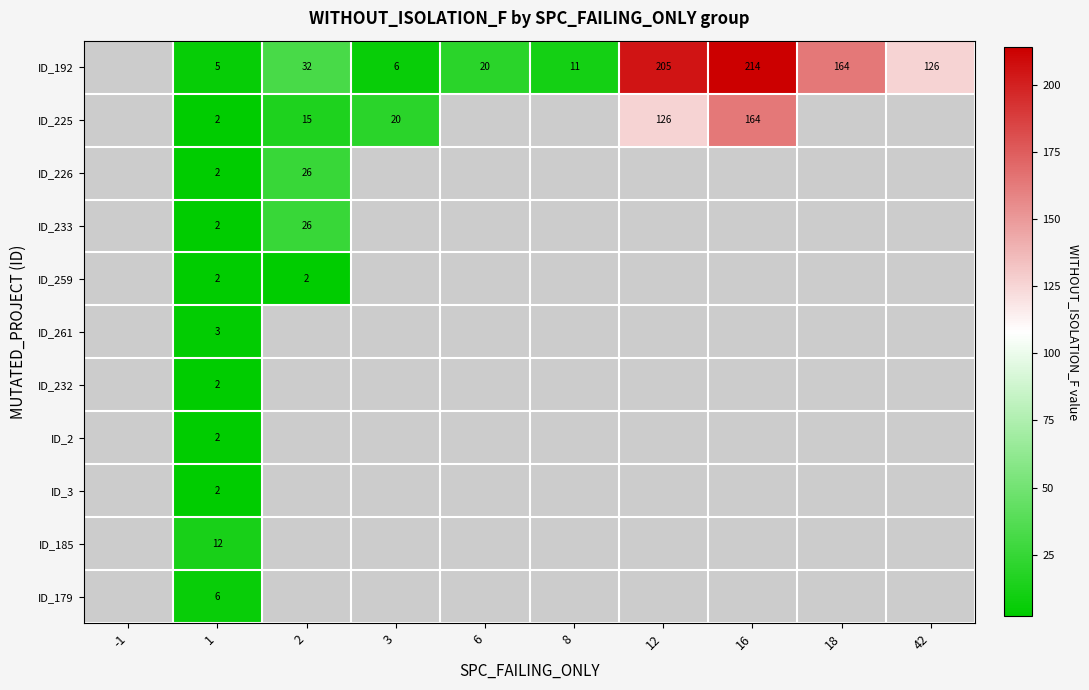

True or false: ID_192 has a value of 9 at 6.

False